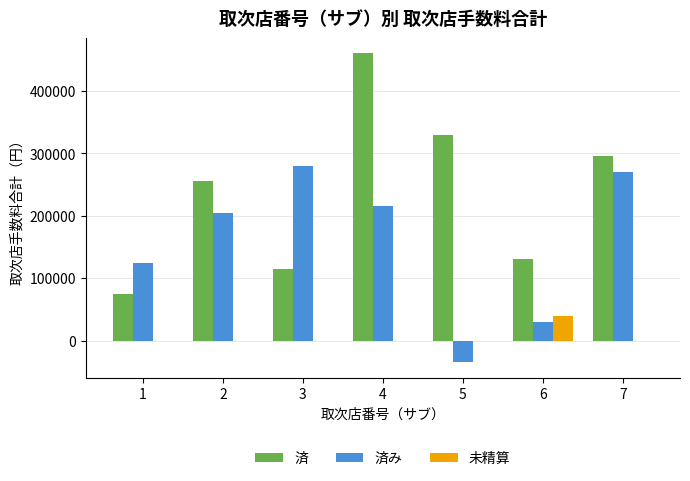

The 済 series shows 71522 at 3. True or false?

False